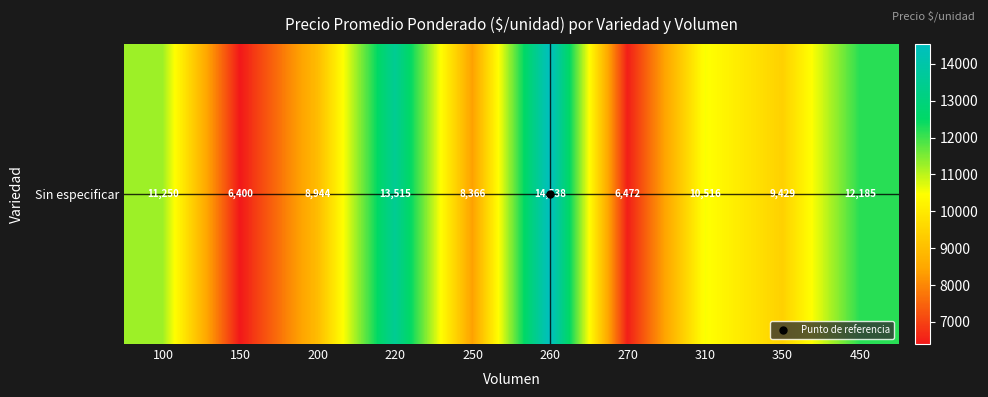

What is the change in value from 220 to 450?

-1330